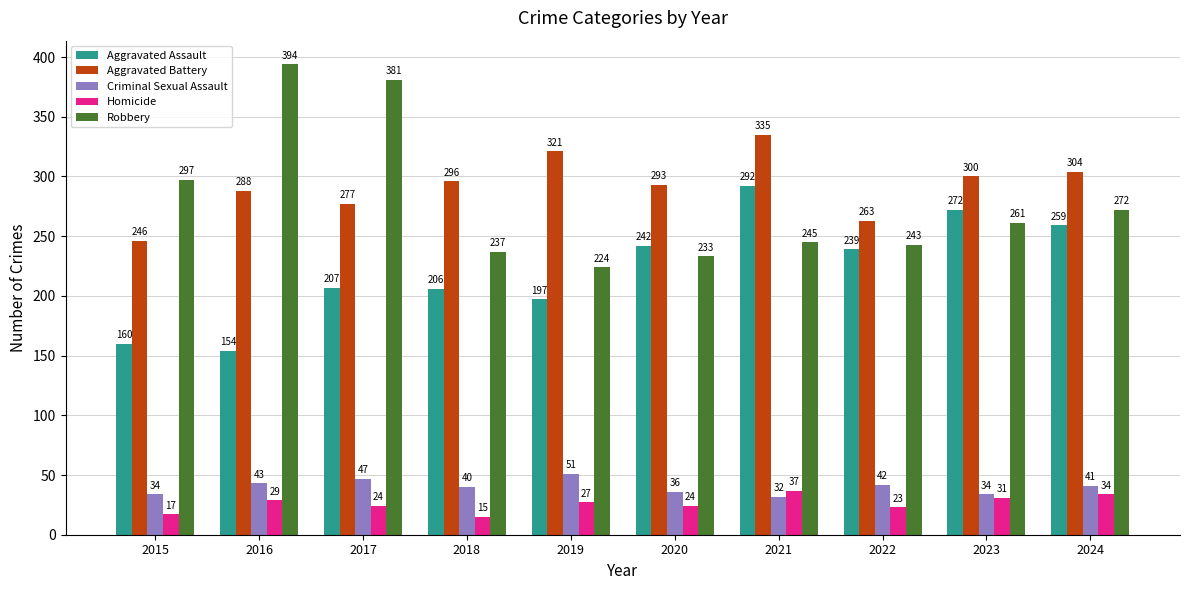

Reading left to right, list all the values displayed in this chart.

Aggravated Assault: 2015=160	2016=154	2017=207	2018=206	2019=197	2020=242	2021=292	2022=239	2023=272	2024=259
Aggravated Battery: 2015=246	2016=288	2017=277	2018=296	2019=321	2020=293	2021=335	2022=263	2023=300	2024=304
Criminal Sexual Assault: 2015=34	2016=43	2017=47	2018=40	2019=51	2020=36	2021=32	2022=42	2023=34	2024=41
Homicide: 2015=17	2016=29	2017=24	2018=15	2019=27	2020=24	2021=37	2022=23	2023=31	2024=34
Robbery: 2015=297	2016=394	2017=381	2018=237	2019=224	2020=233	2021=245	2022=243	2023=261	2024=272